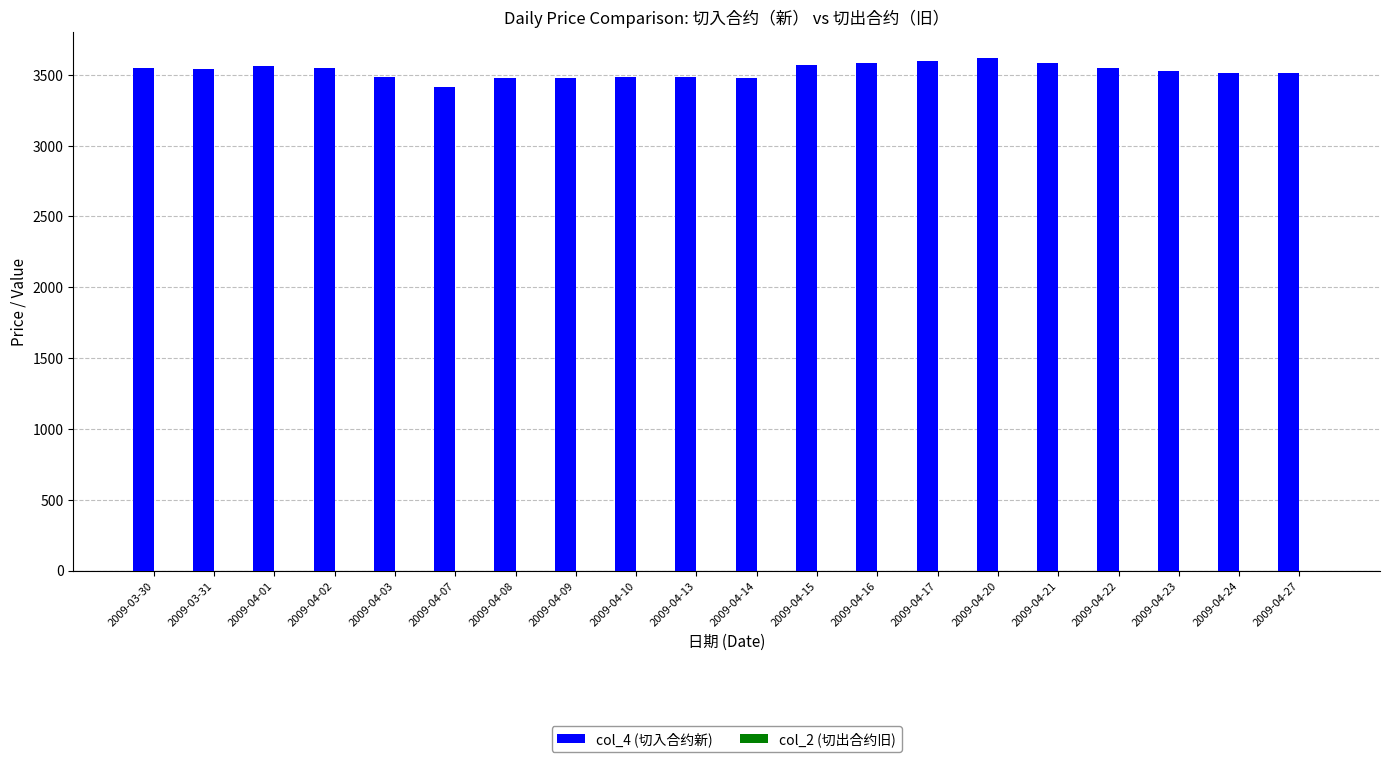

What position from the right is 2009-04-07?

15